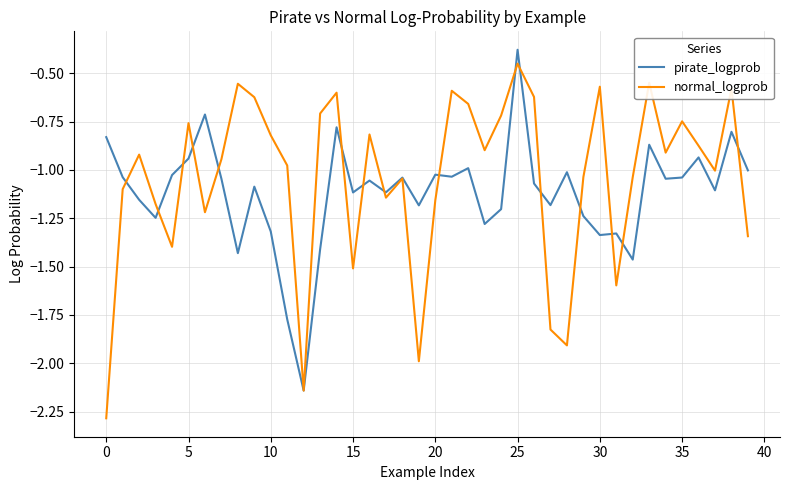

What is the minimum value shown in the chart?

-2.3